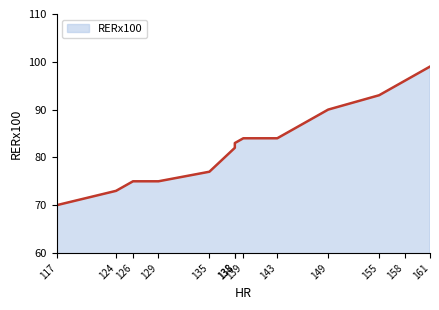

What is the difference between the values at 135 and 124?

4